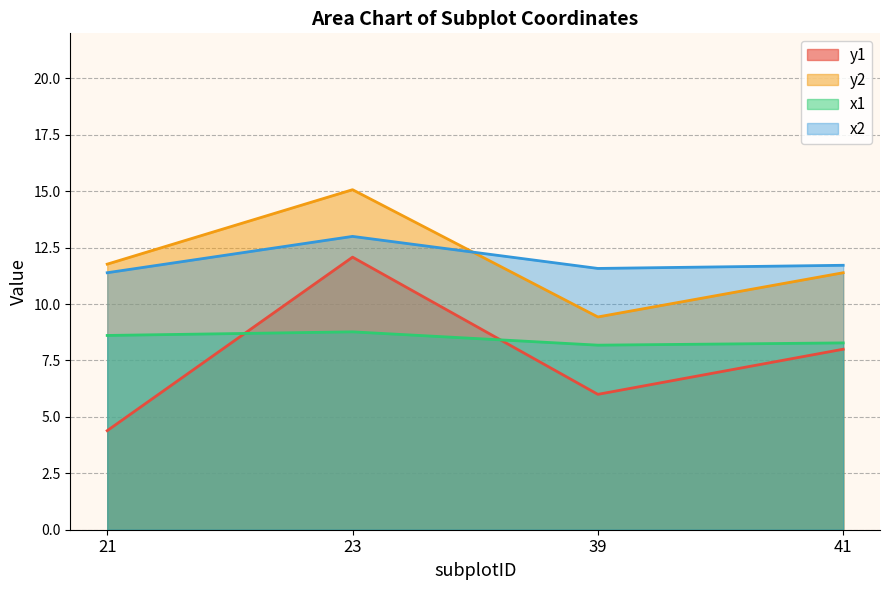

Reading right to left, list all the values displayed in this chart.

y1: 41=8.0	39=6.0	23=12.1	21=4.4
y2: 41=11.4	39=9.4	23=15.1	21=11.8
x1: 41=8.3	39=8.2	23=8.8	21=8.6
x2: 41=11.7	39=11.6	23=13.0	21=11.4